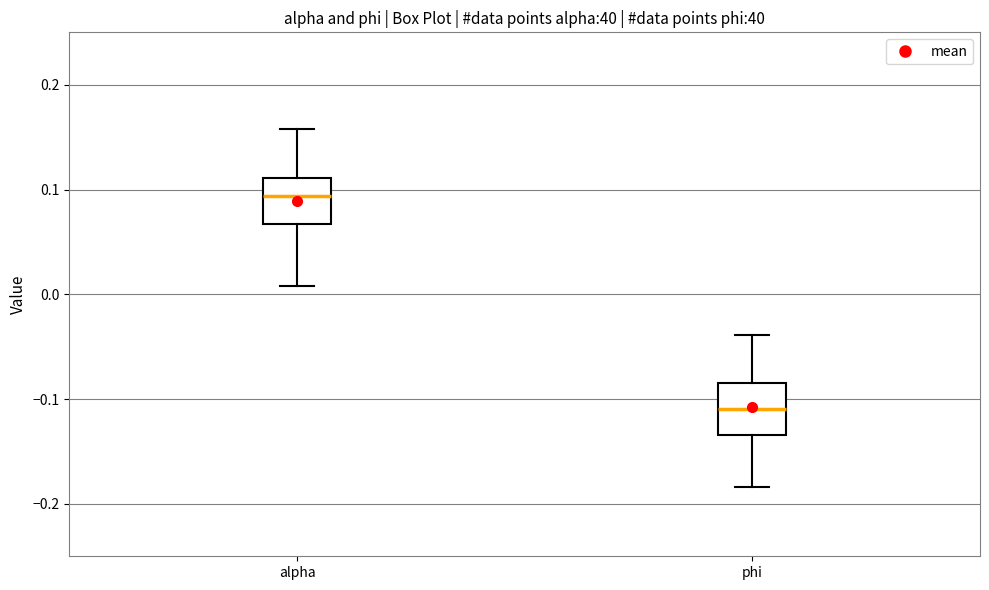

Which box's median line is the lowest?

phi